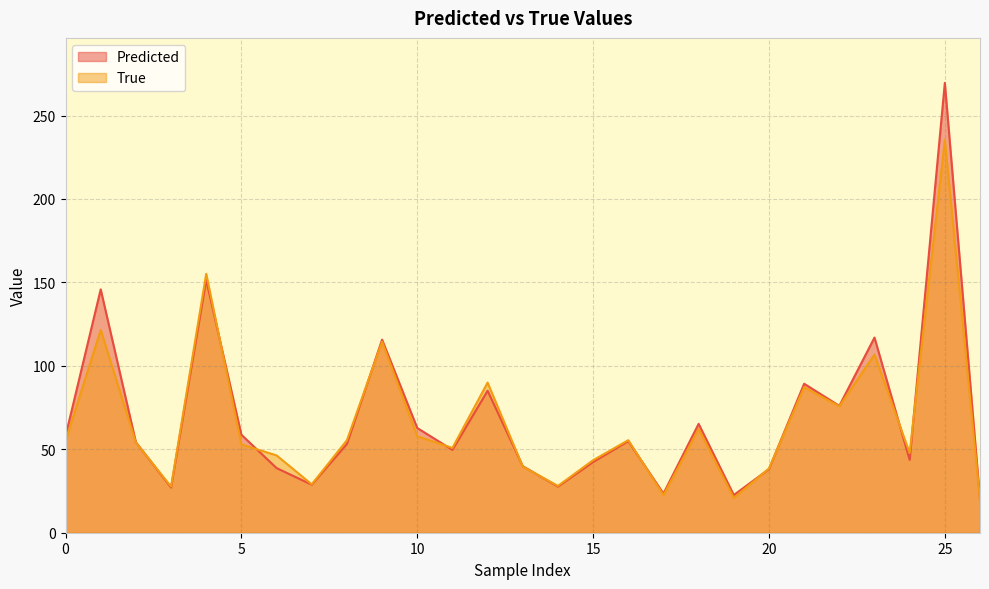

In True, how many points are higher than both neighbors (excluding endpoints)?

9